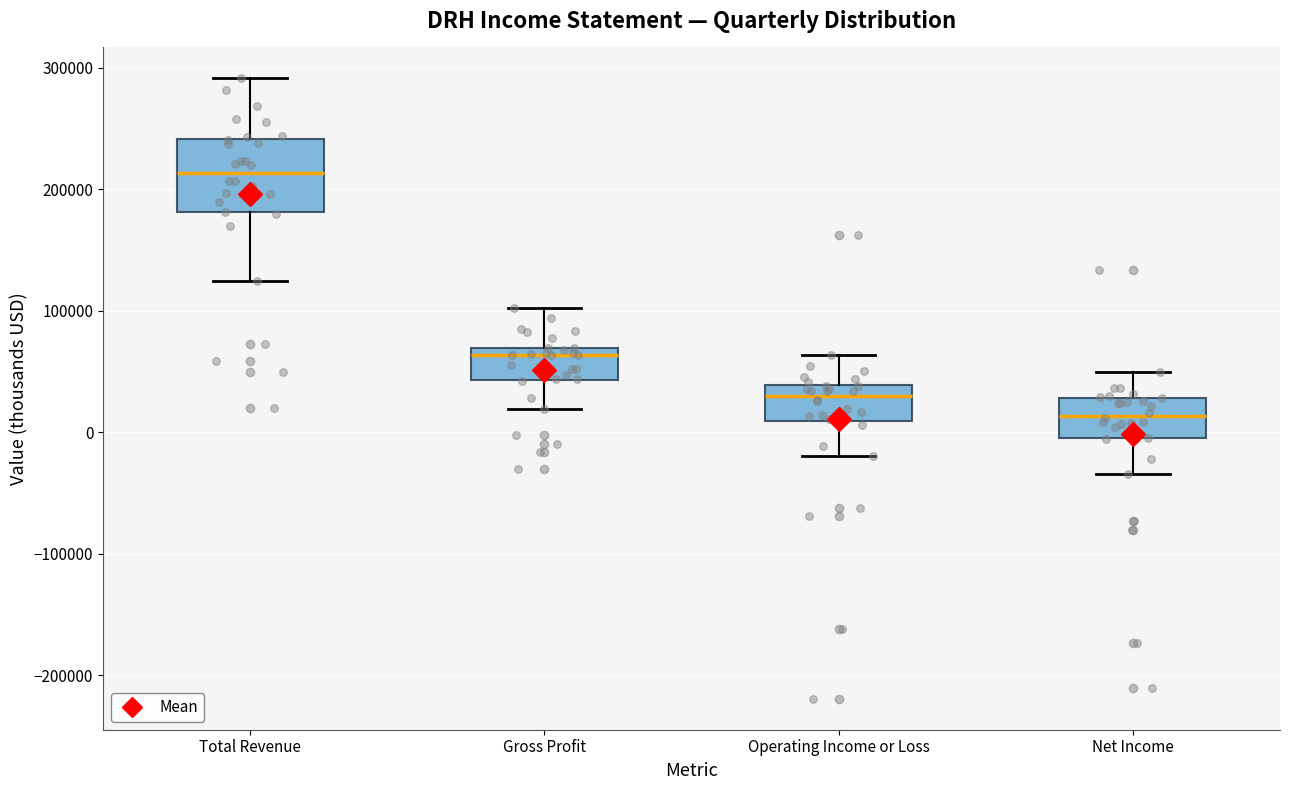

Reading left to right, read every box against the y-axis: the position of its median line, the range the box covers, and the ends of its whiskers. The values are not printed on the chart, so give them approximately, as read against the axis.

Total Revenue: median 210000, box 180000 to 240000, whiskers 120000 to 290000
Gross Profit: median 60000, box 40000 to 70000, whiskers 20000 to 100000
Operating Income or Loss: median 30000, box 10000 to 40000, whiskers -20000 to 60000
Net Income: median 10000, box 0 to 30000, whiskers -30000 to 50000